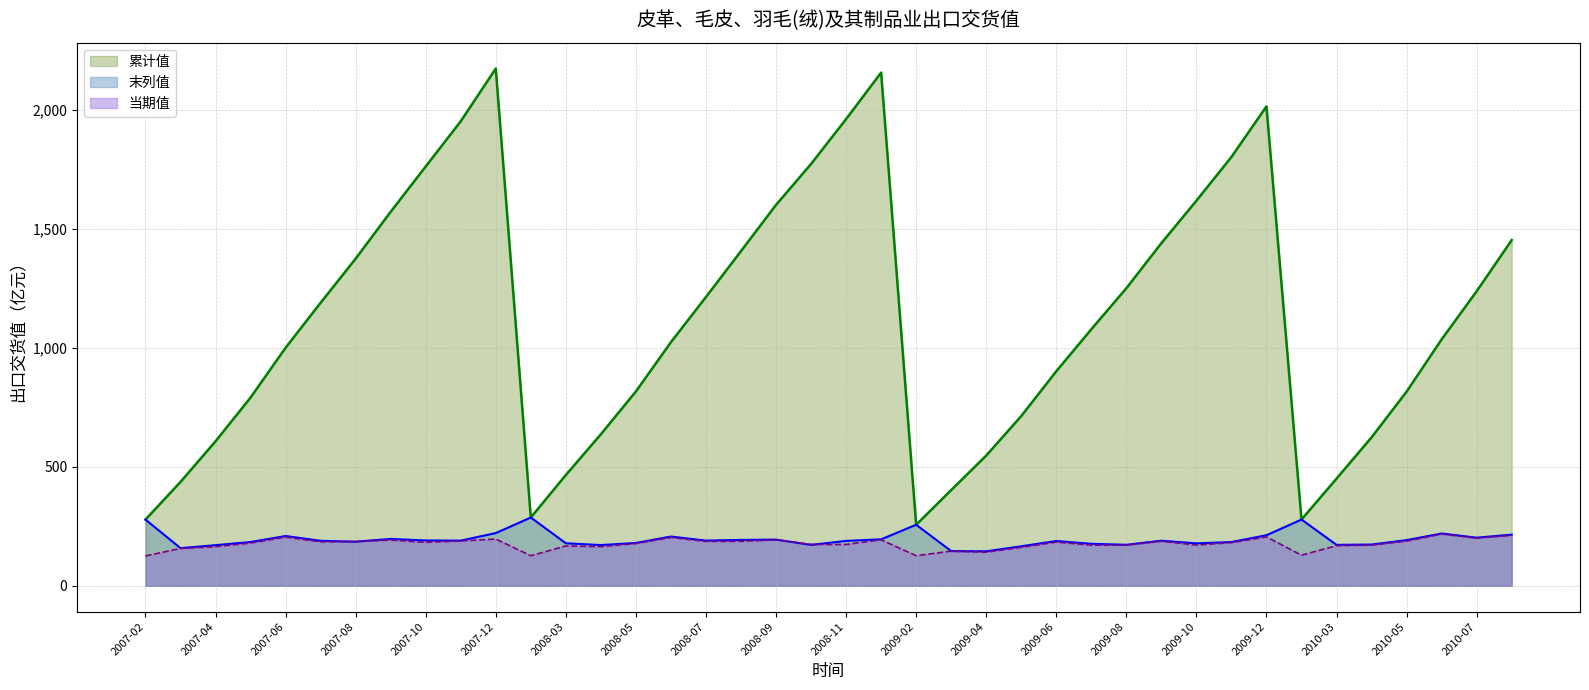

How many values in the 末列值 series exceed 189?

20